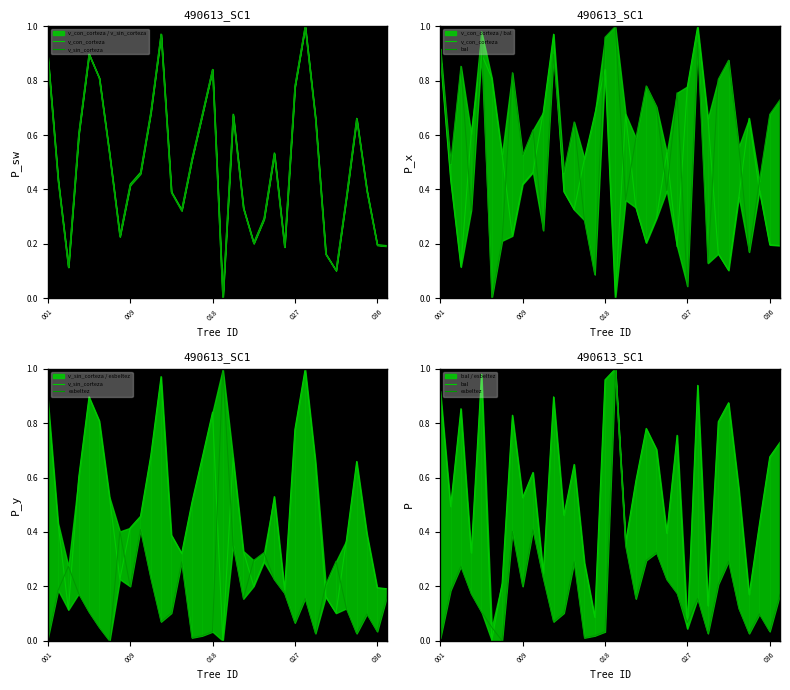

What are all the series names shown in the legend?

v_con_corteza, v_sin_corteza, bal, esbeltez